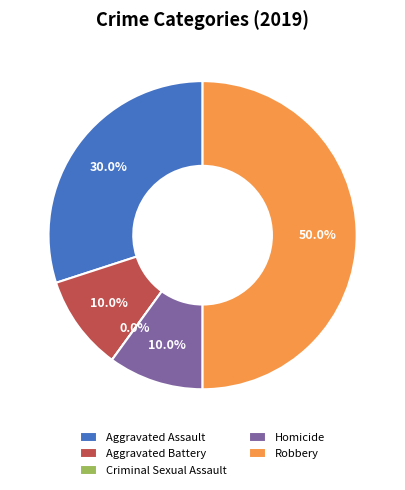

What is the ratio of the value at Robbery to the value at Aggravated Battery?

5.0